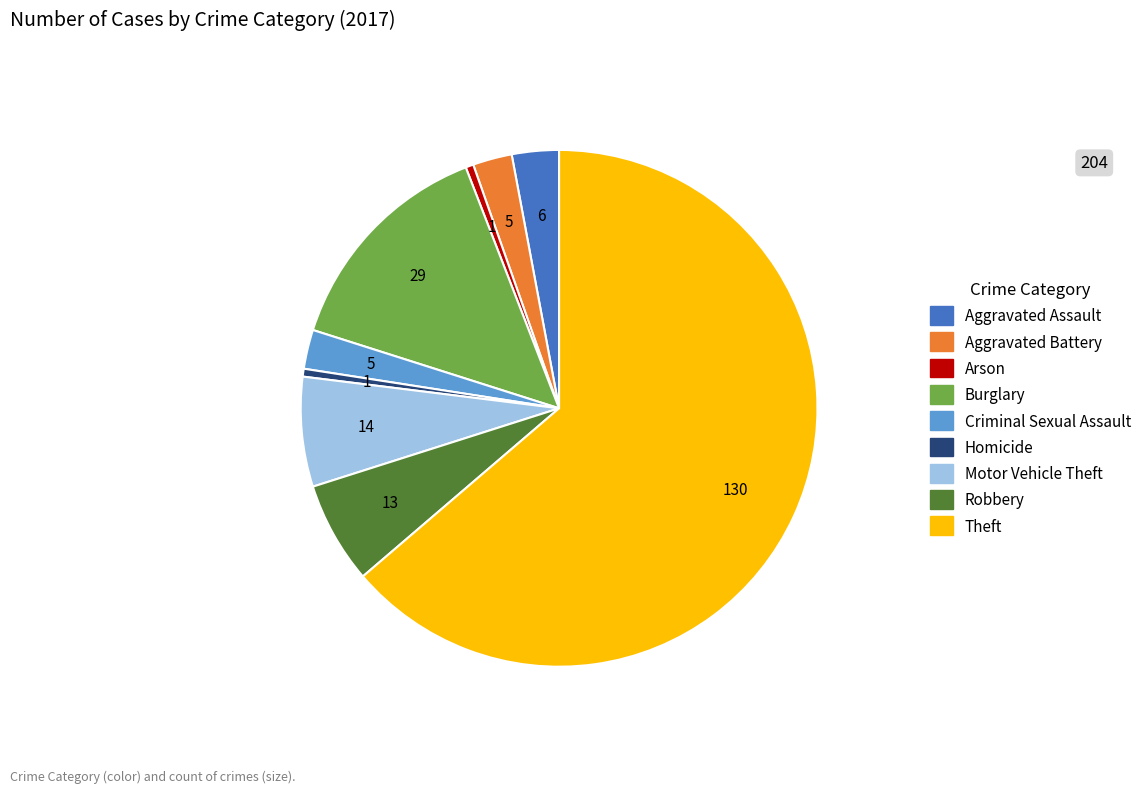

Combined, do Arson and Burglary account for over 50%?

No